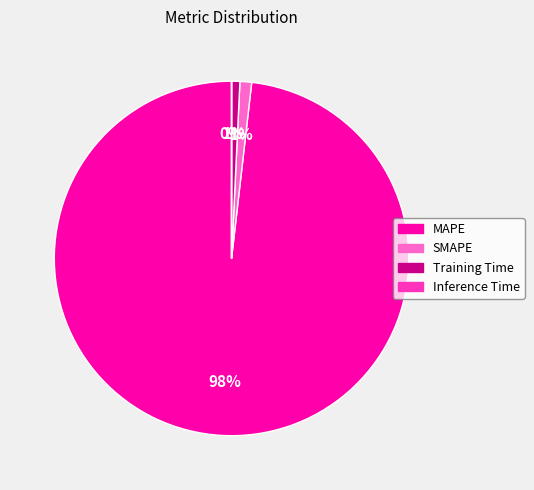

Does any single category account for the majority?

Yes